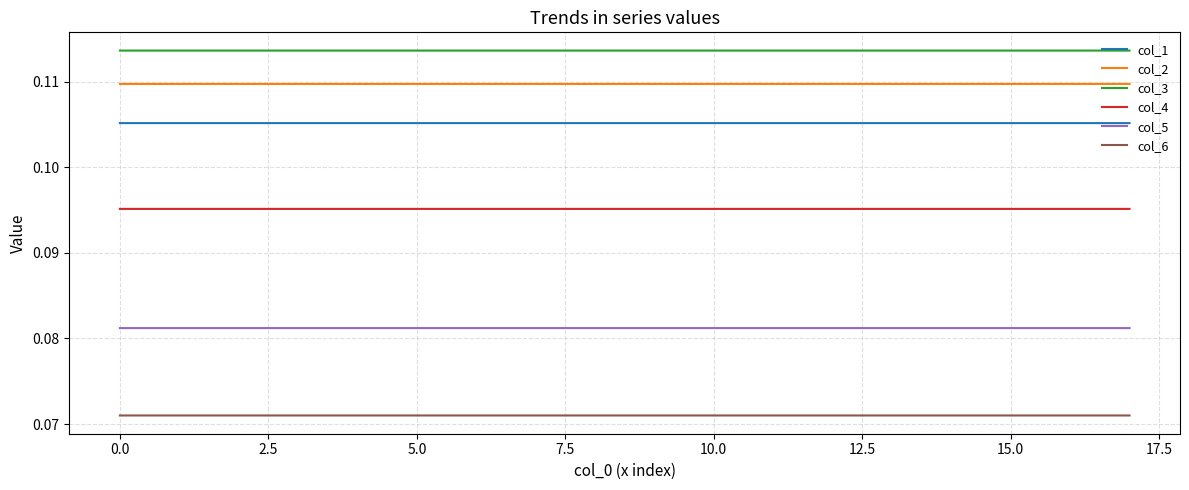

Which series has the largest total across all categories?

col_3